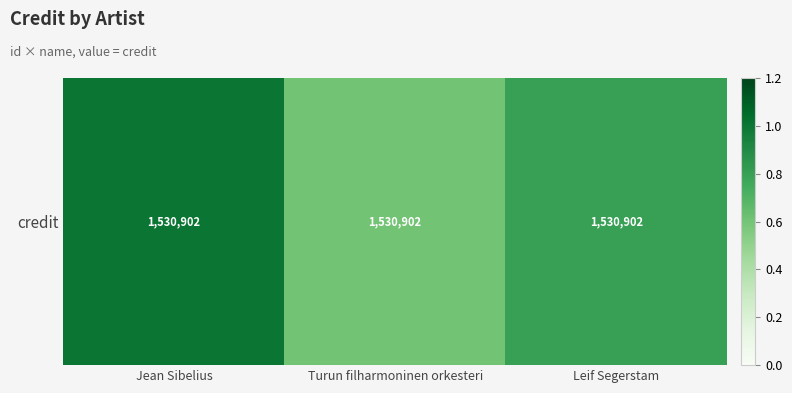

The value at Leif Segerstam is 1.4. True or false?

False